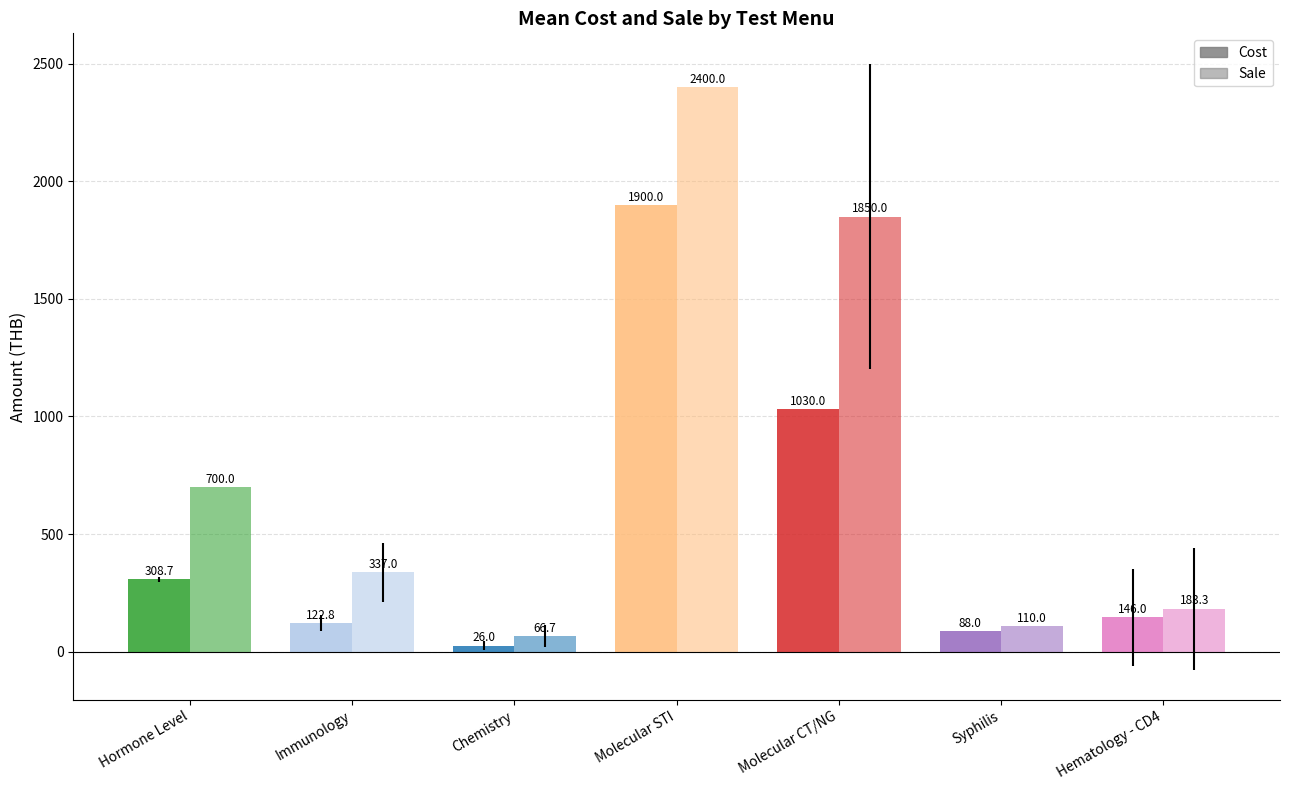

What is the difference between the second highest and minimum values in the Sale series?

1783.3